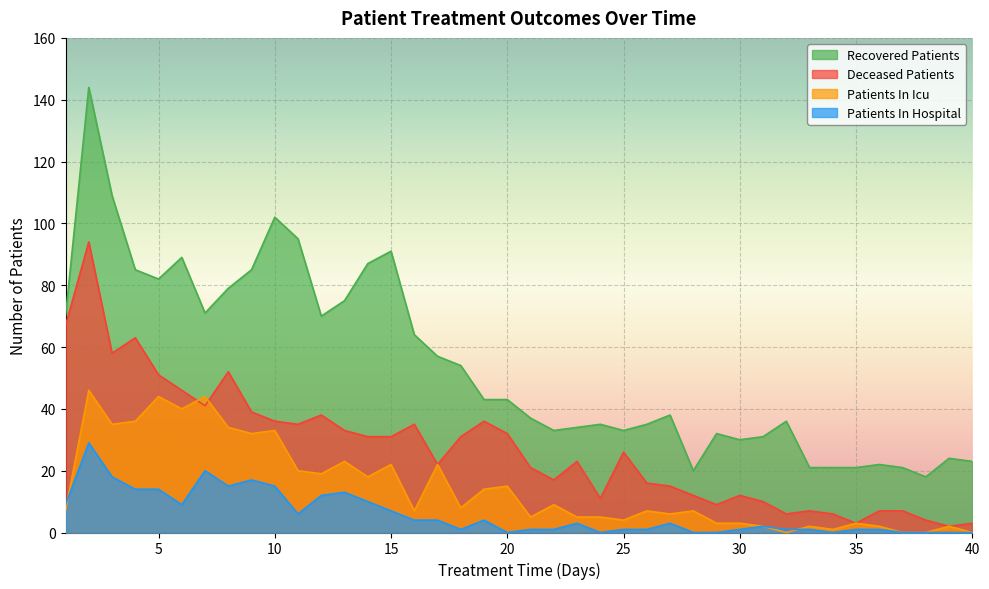

How many data points in recovered_patients are less than 43?

20